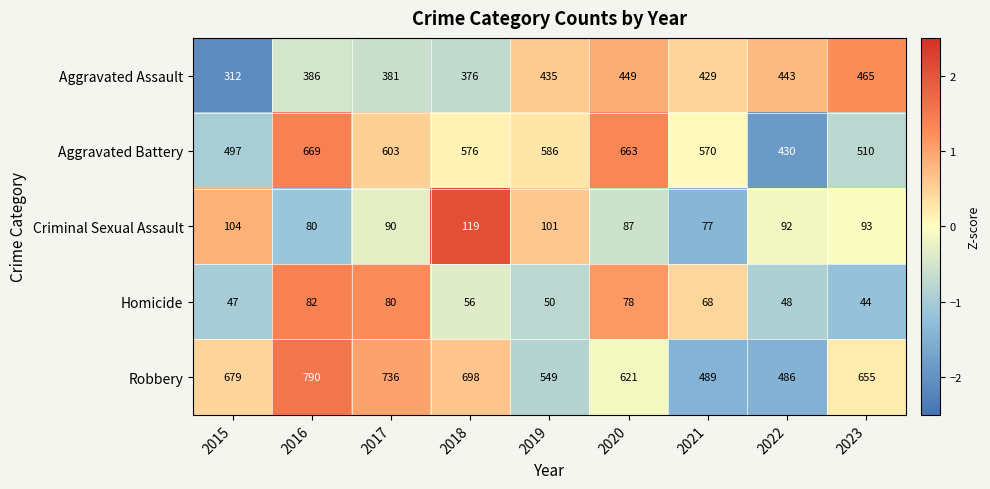

What is the total value across all series at 2023?

1767